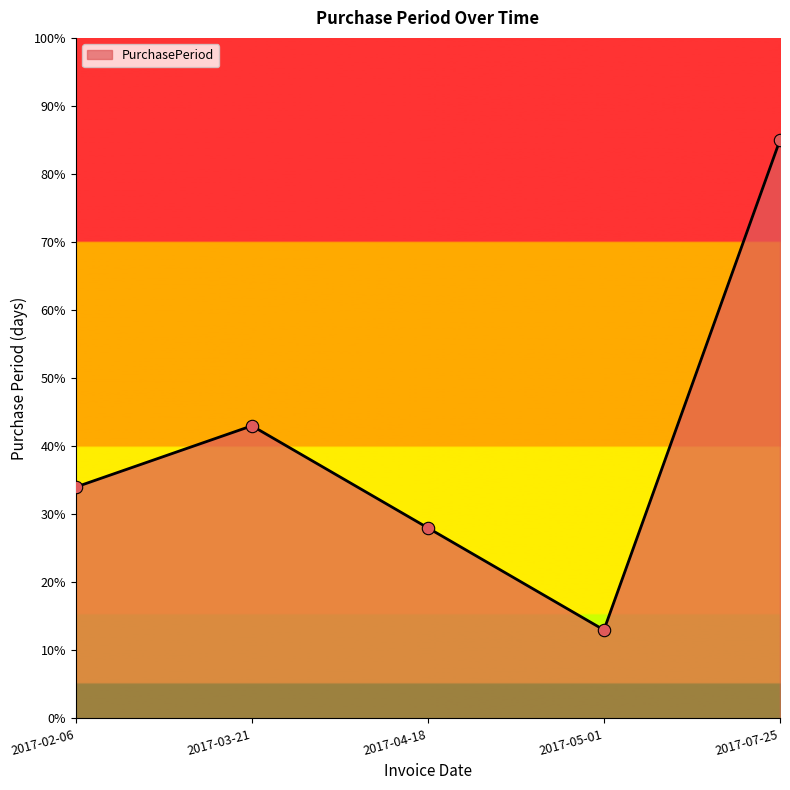

Between 2017-04-18 and 2017-02-06, which is larger?

2017-02-06